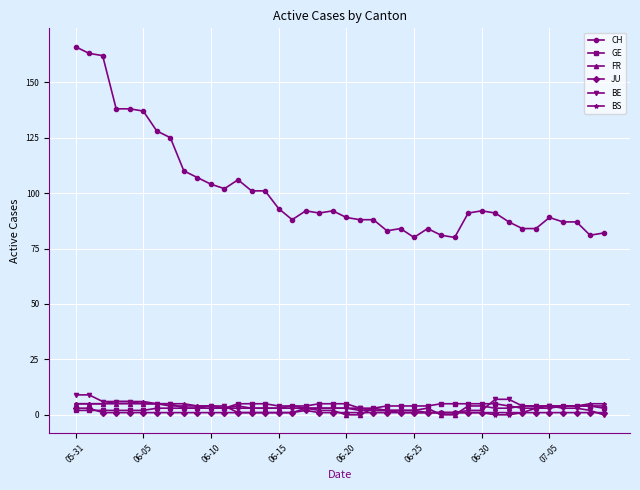

What is the difference between the second highest and minimum values in the BS series?

6